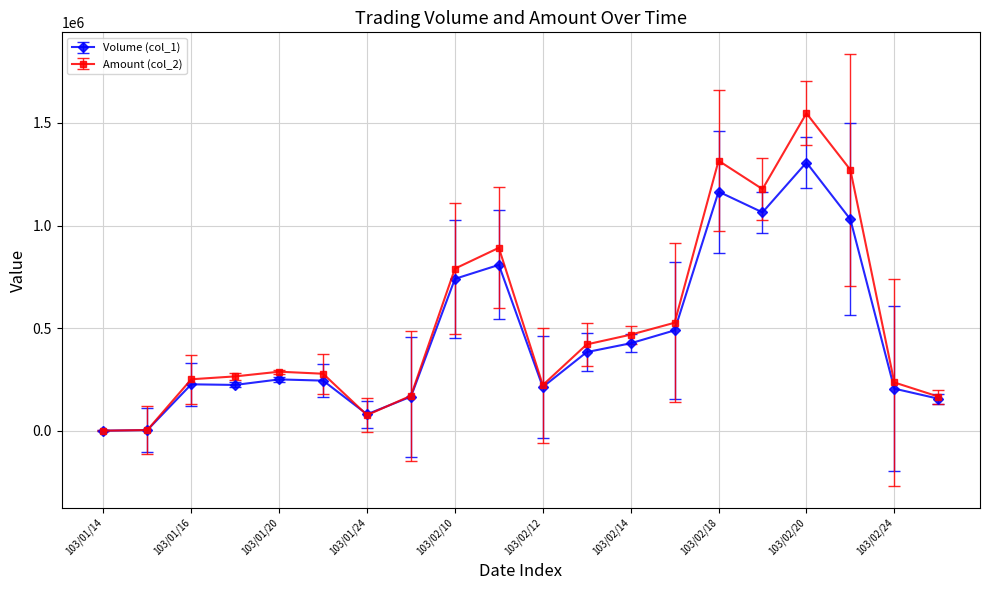

Rank the series by their maximum value, from highest to lowest.

Amount (col_2), Volume (col_1)